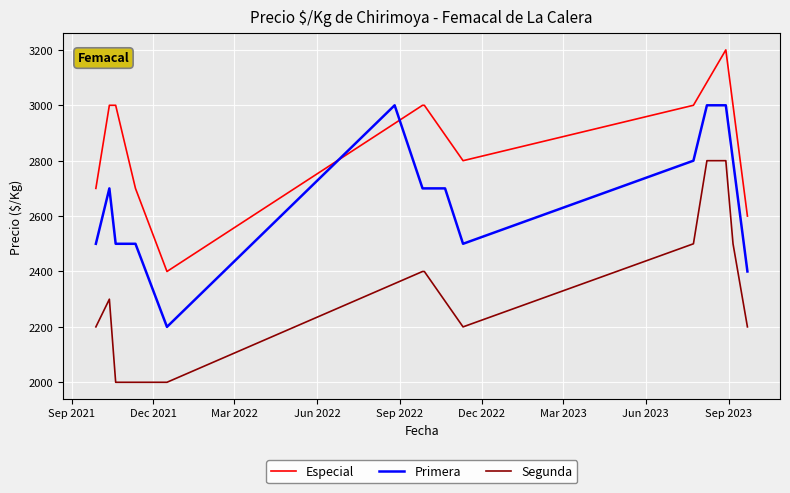

What is the highest value of the Especial series?

3200